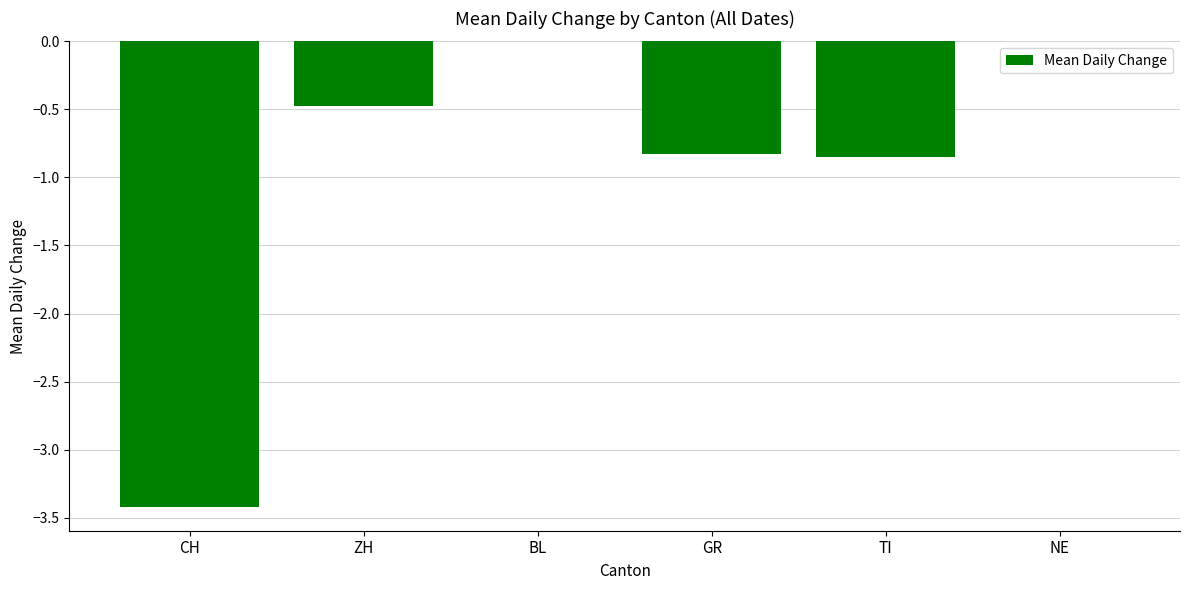

Is it true that the value at TI is -1.4?

False